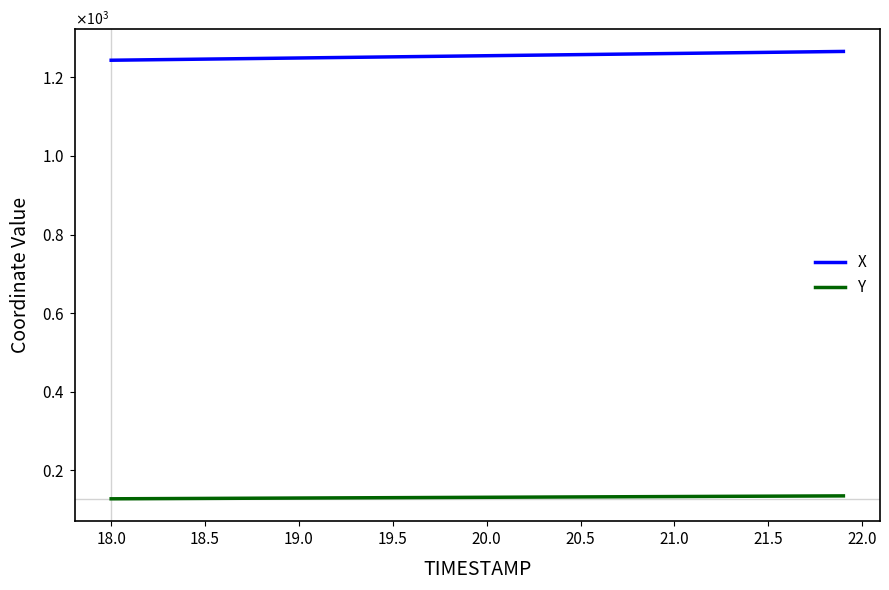

What are all the series names shown in the legend?

X, Y